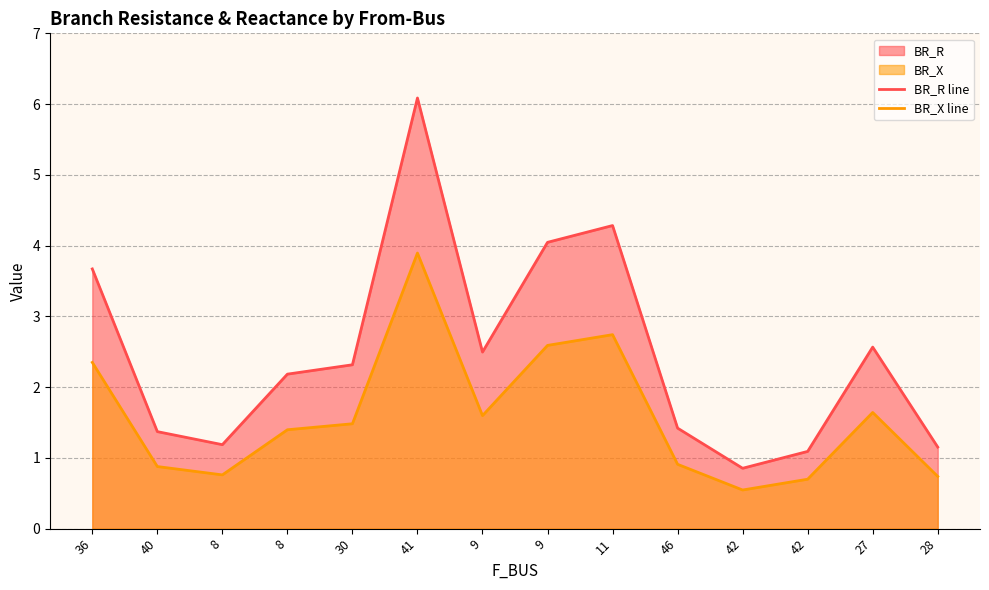

True or false: BR_X line and BR_R line cross at least once.

False